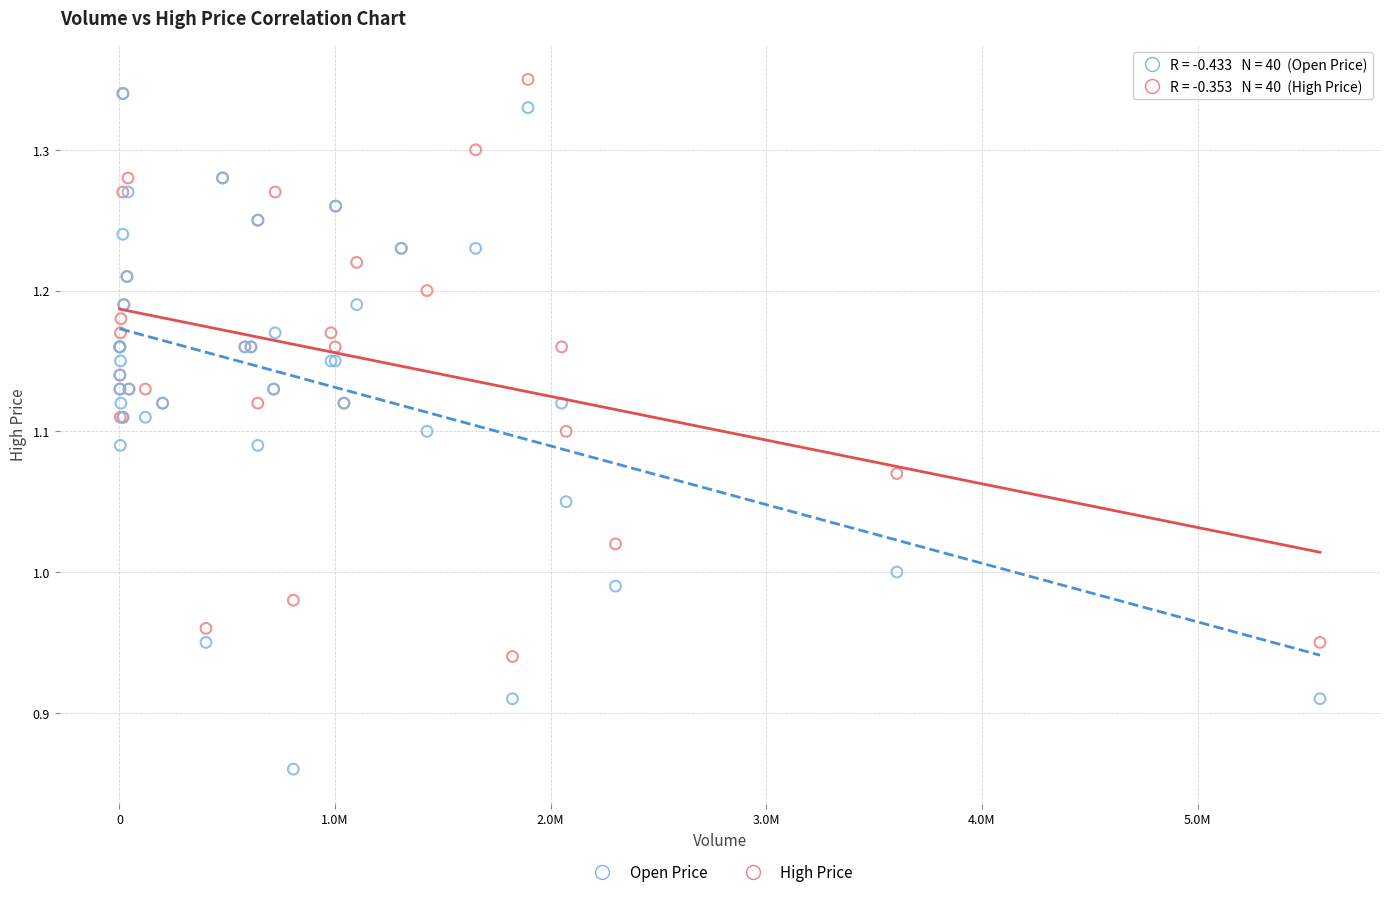

Which series has the widest spread of Y values?

Open Price